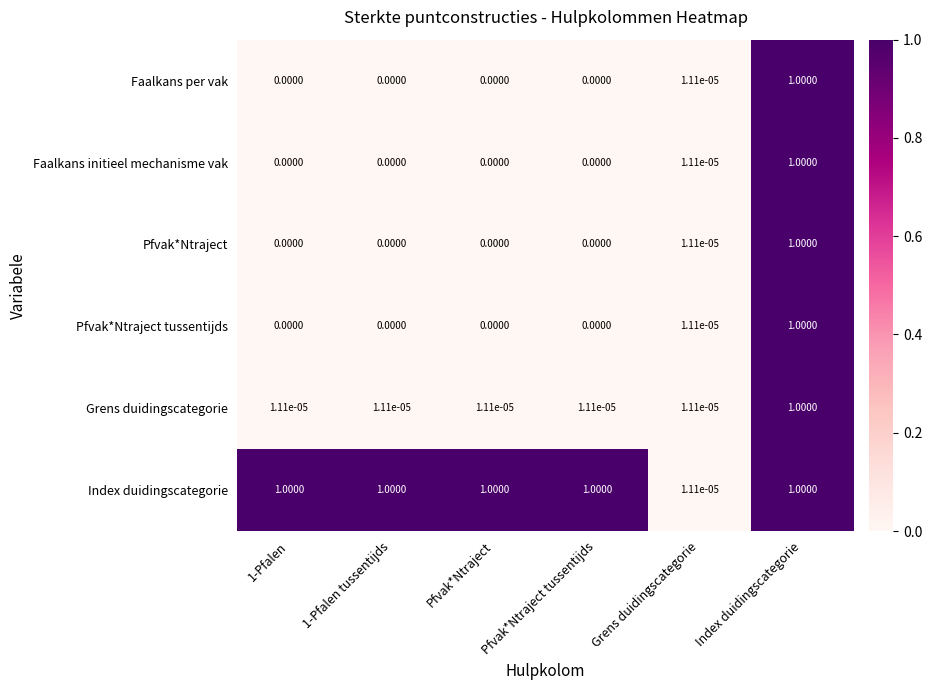

Which series has the largest total across all categories?

Index duidingscategorie